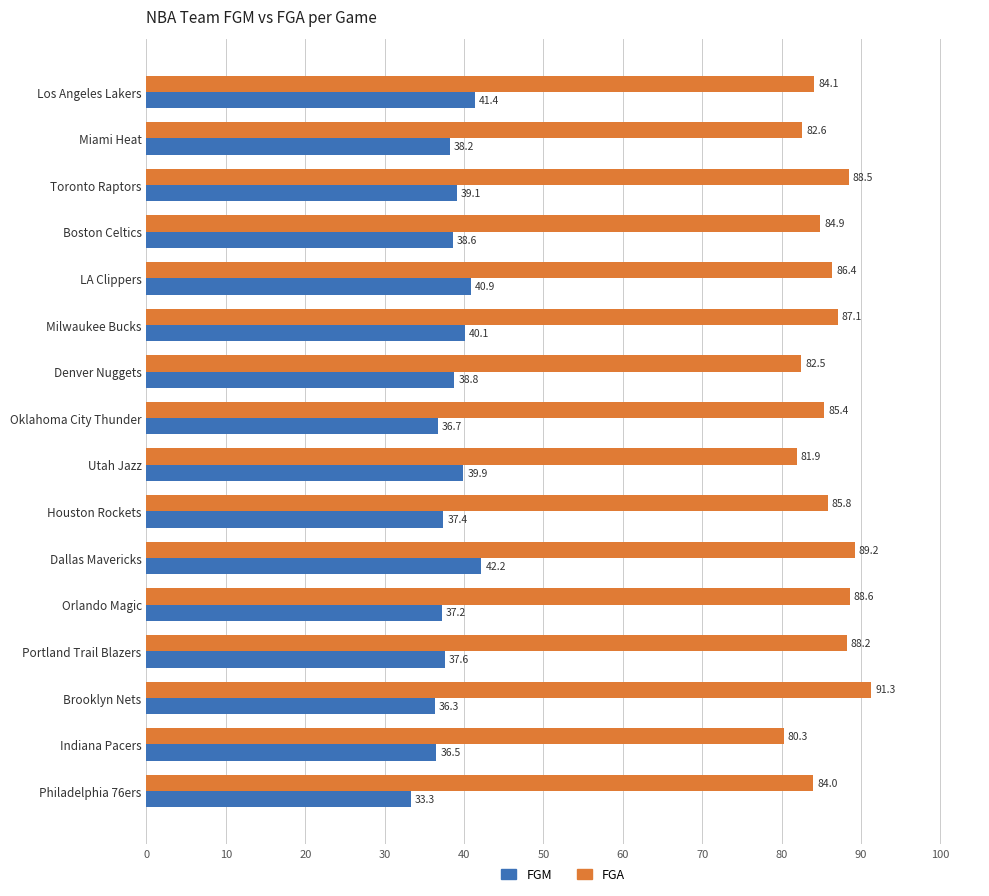

Which label corresponds to the largest value in the chart?

Brooklyn Nets